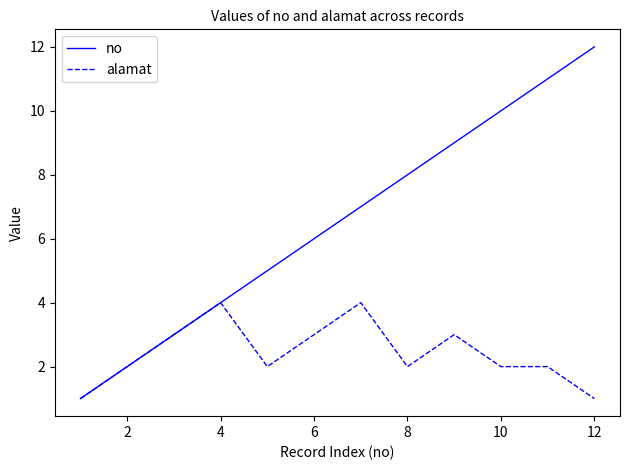

What are all the series names shown in the legend?

no, alamat